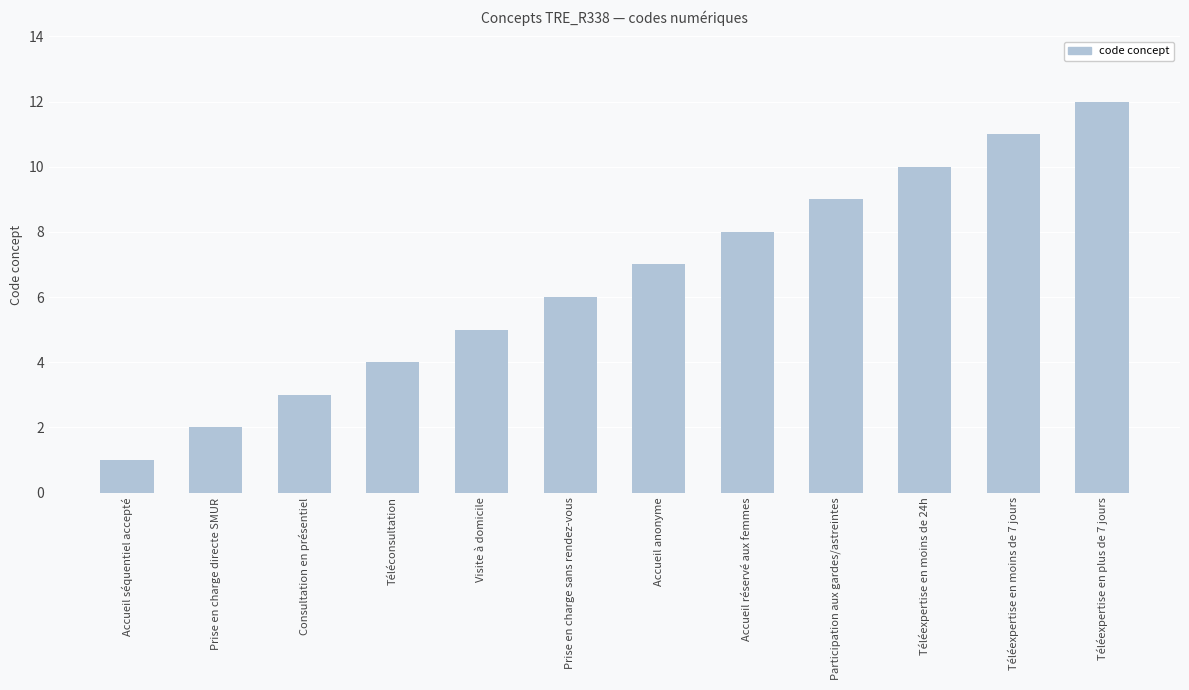

Which category has the highest value across all series?

Téléexpertise en plus de 7 jours